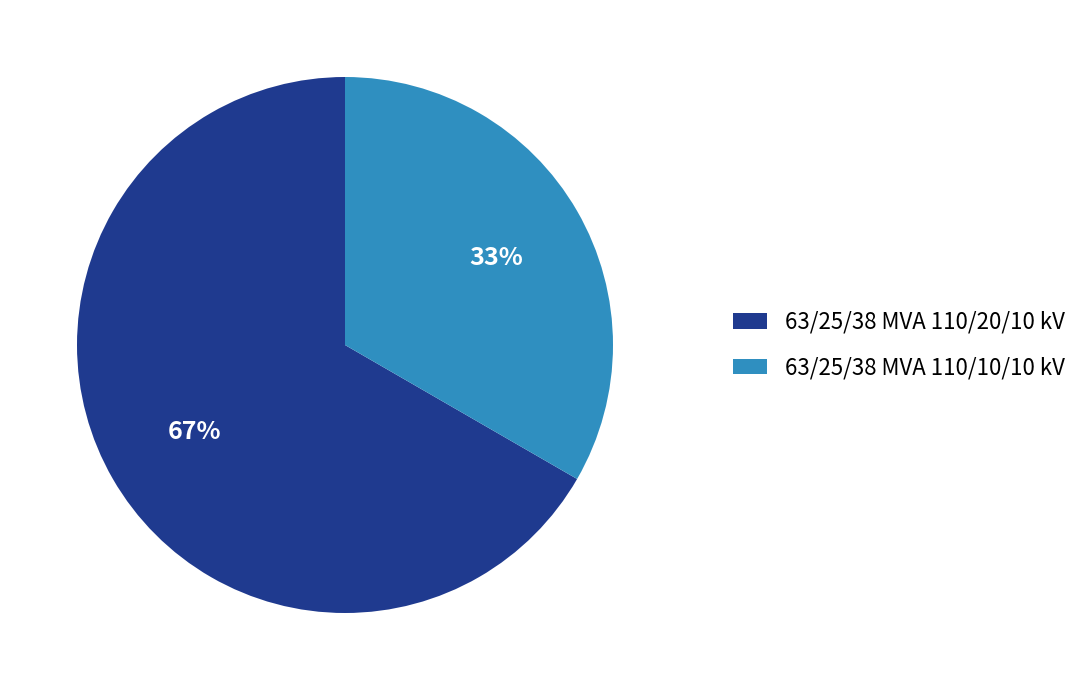

Rank the categories by value from highest to lowest.

63/25/38 MVA 110/20/10 kV, 63/25/38 MVA 110/10/10 kV